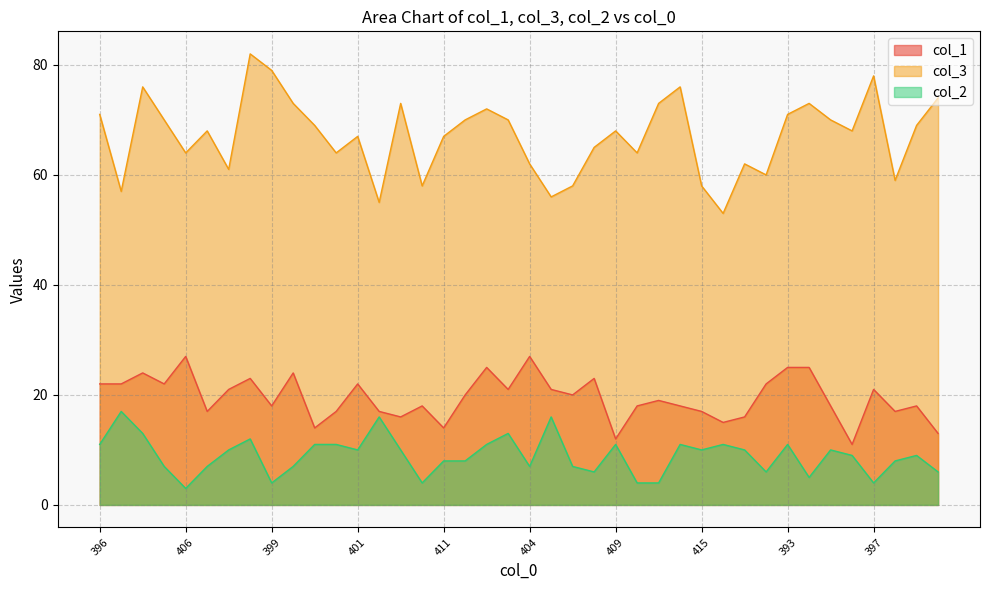

What is the label of the 15th point from the right?

414